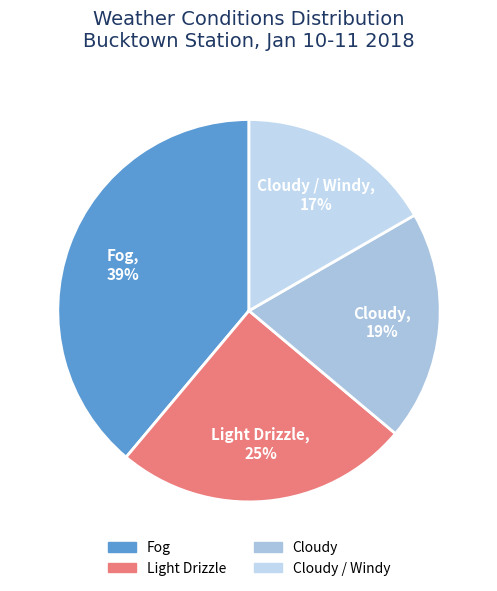

What percentage is the Cloudy / Windy slice, to the nearest percent?

17%